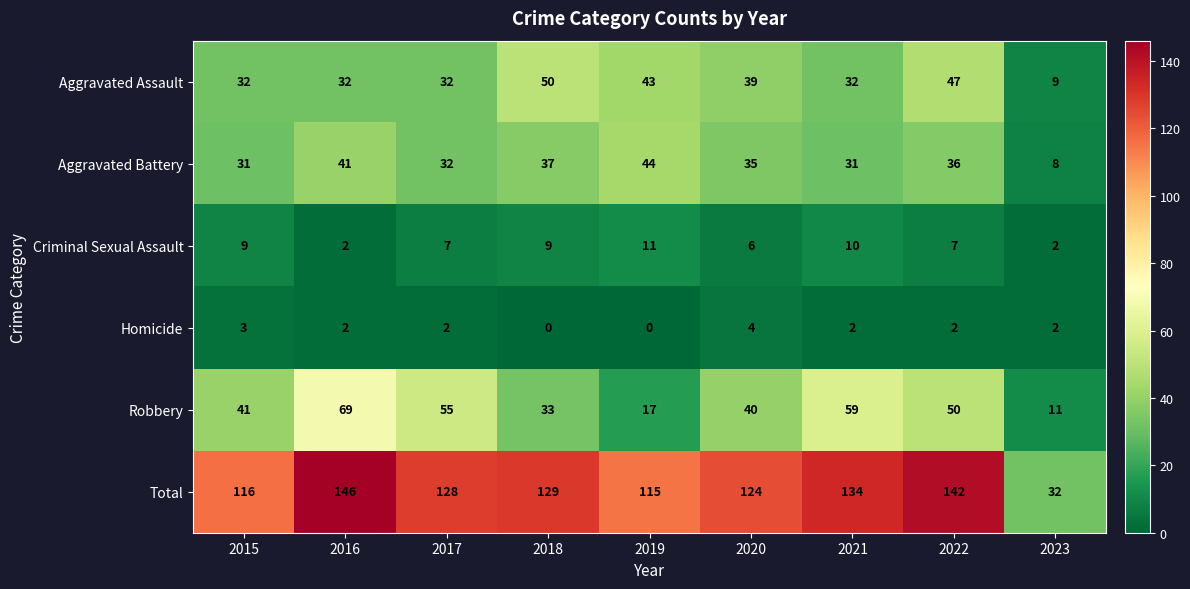

At which label is Total closest to 89?

2019